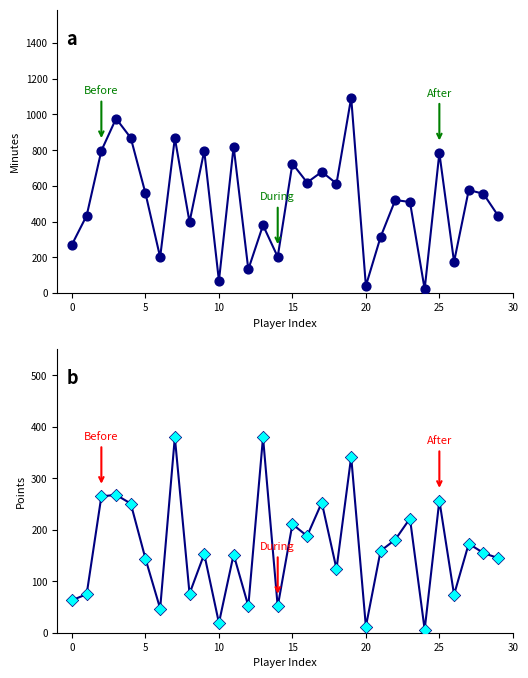

Which series has the largest Y range (max minus min)?

minutes